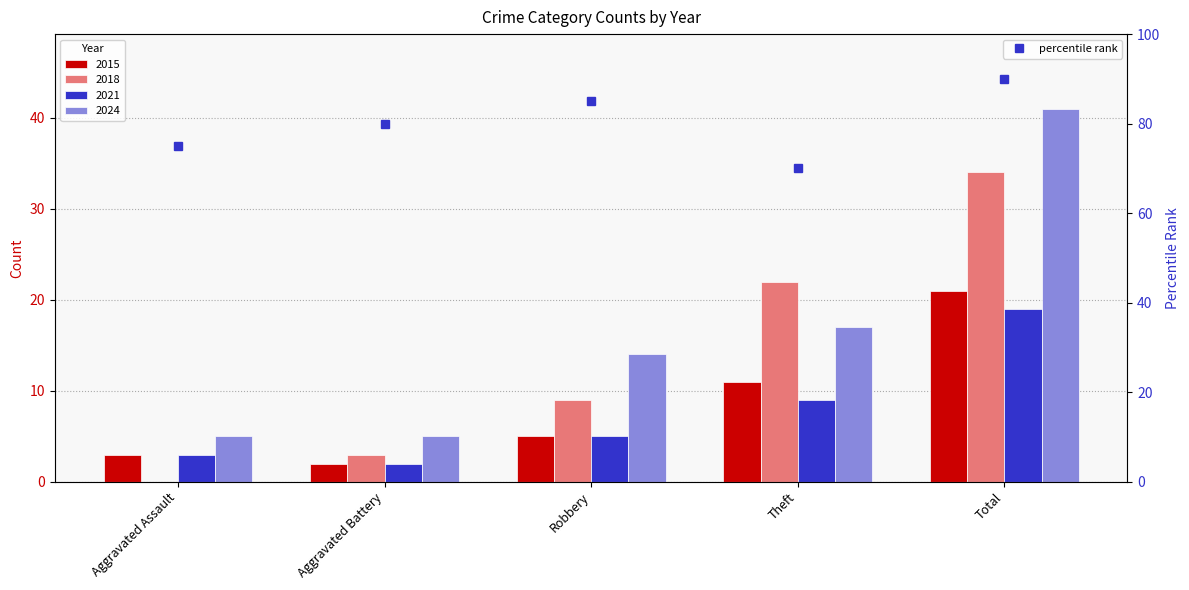

The value at Theft is 70. True or false?

True